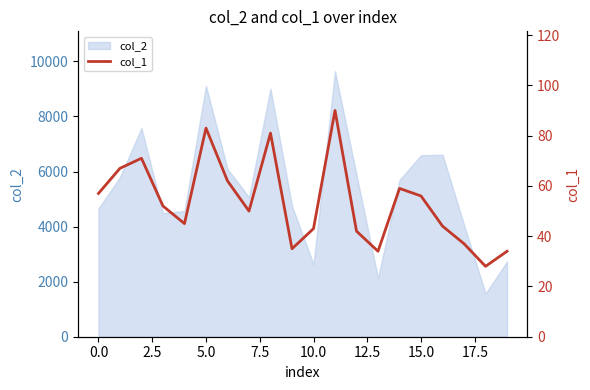

How many categories are shown in the chart?

20